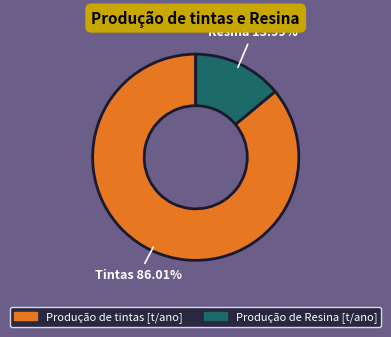

To the nearest percent, what is the average slice percentage?

50%